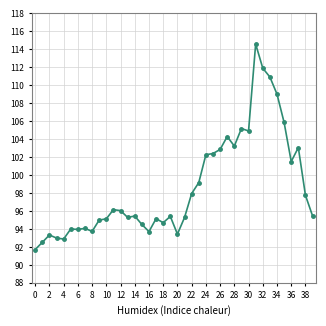

What is the maximum value shown in the chart?

114.6